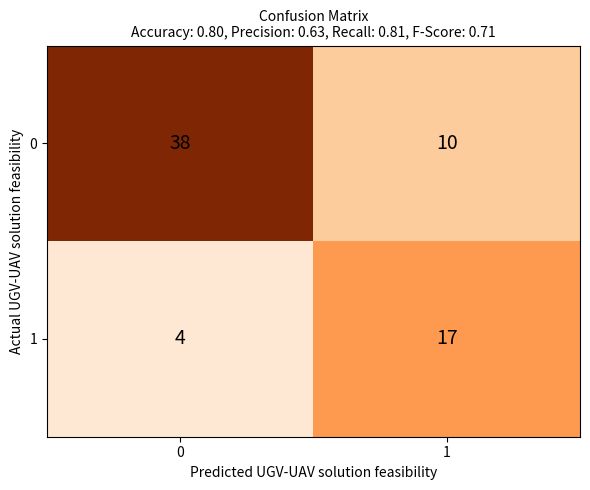

How many data points does each series have?

2